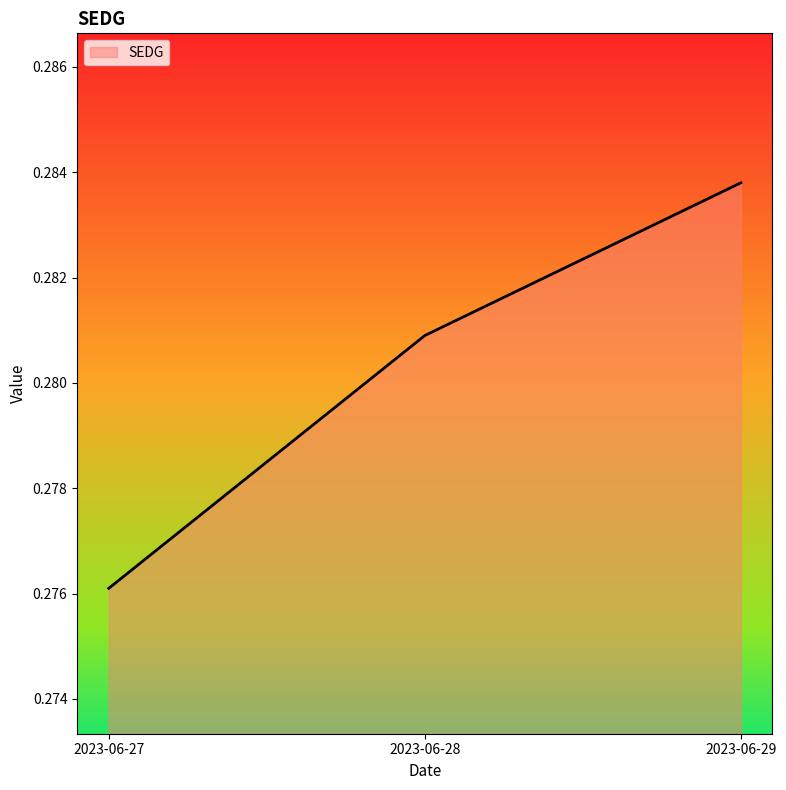

How many lines are shown in the chart?

1